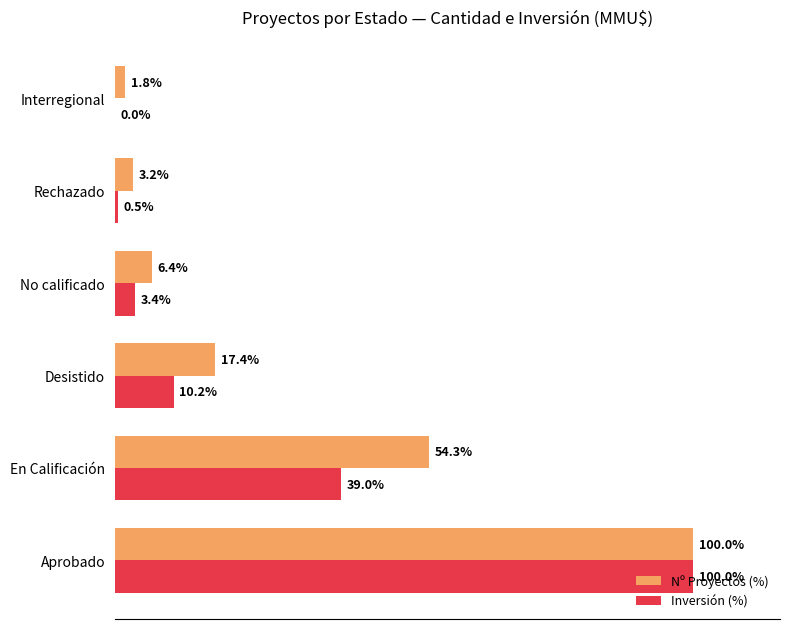

Which series has the largest total across all categories?

Nº Proyectos (%)